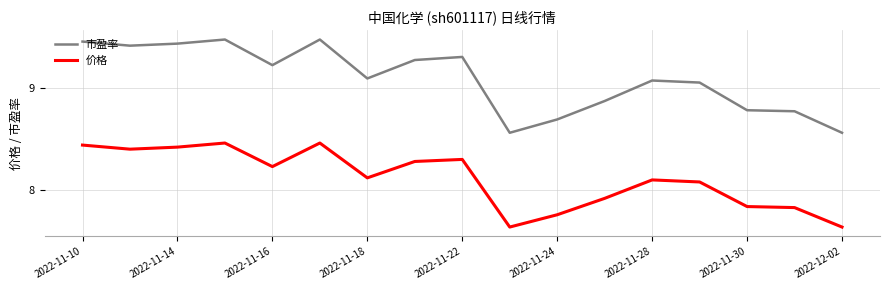

Which series has the largest total across all categories?

市盈率